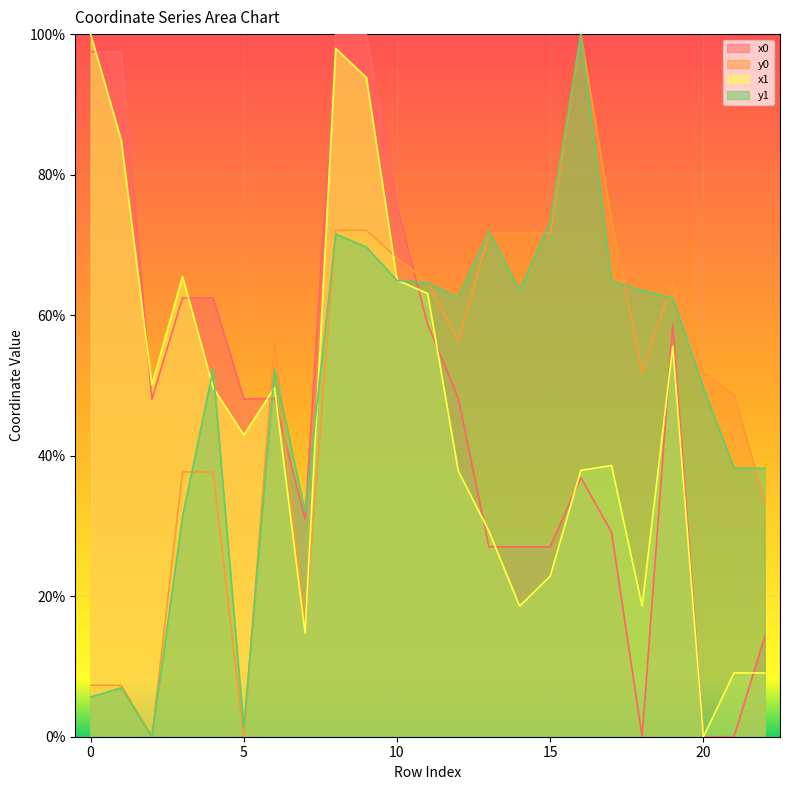

What is the difference between the highest and lowest values at 13?

44.9